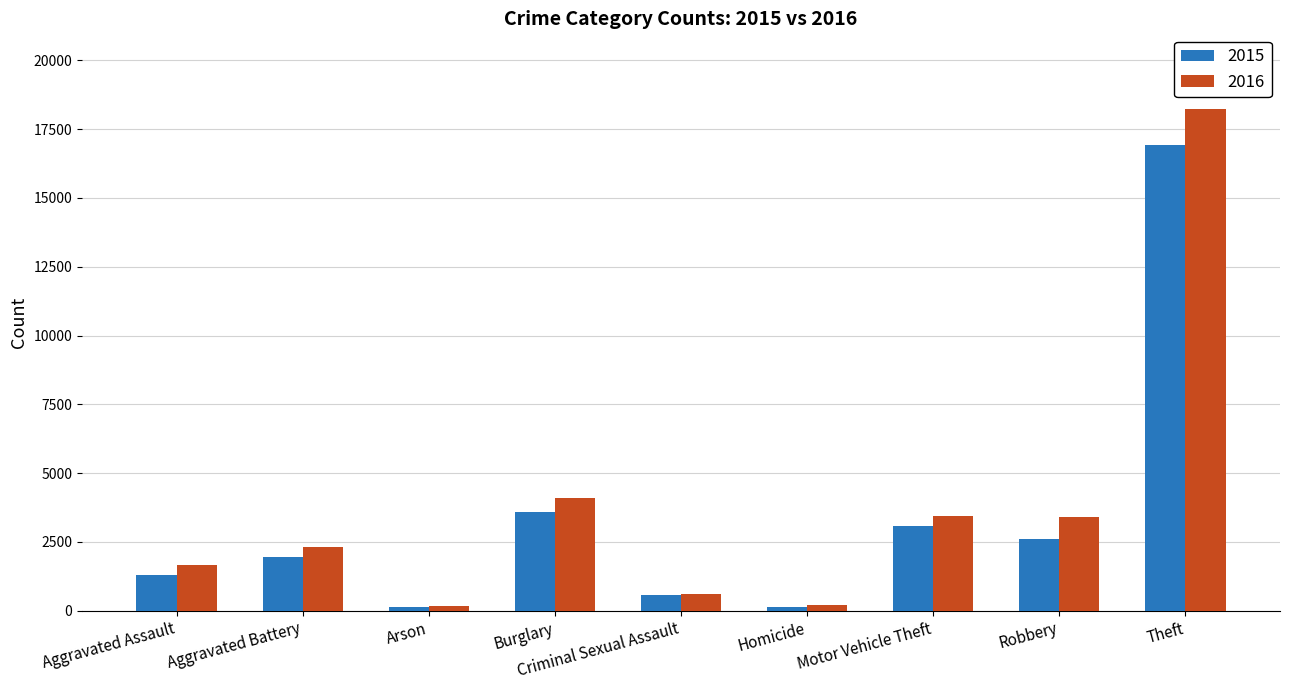

Which series has the widest spread of values?

2016